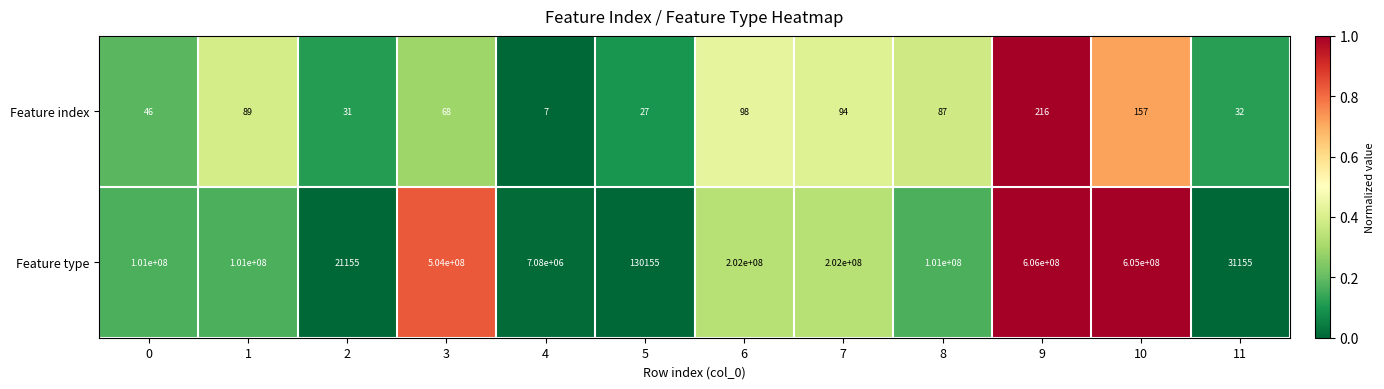

Read the Feature type value at 8, to the nearest 10.

101000000